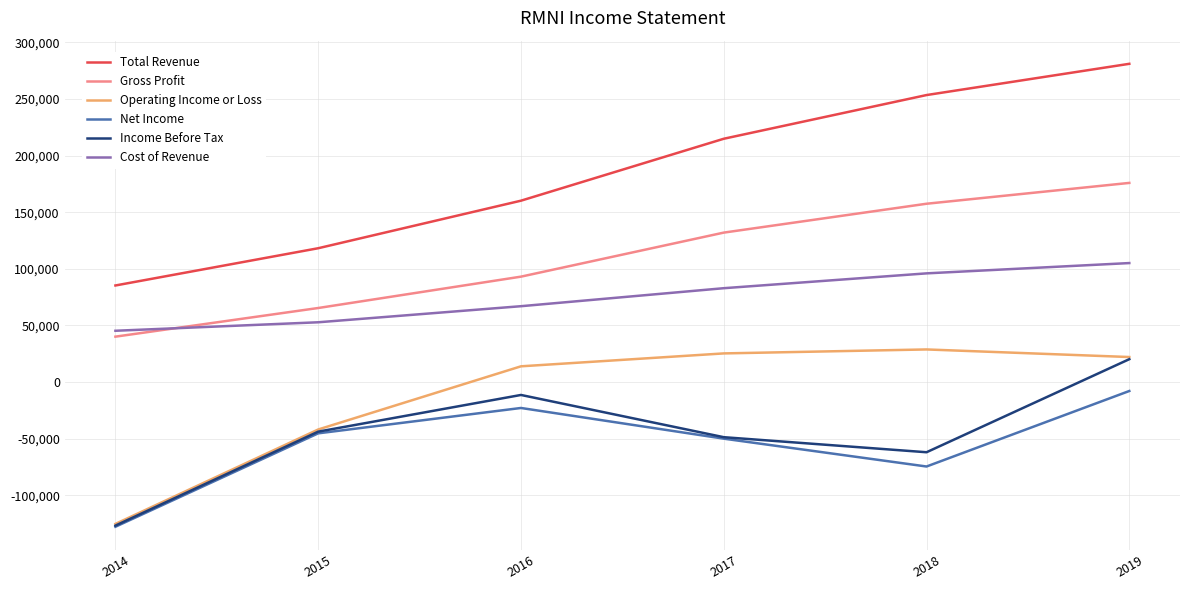

Where does the Income Before Tax series first go above -43800?

2016